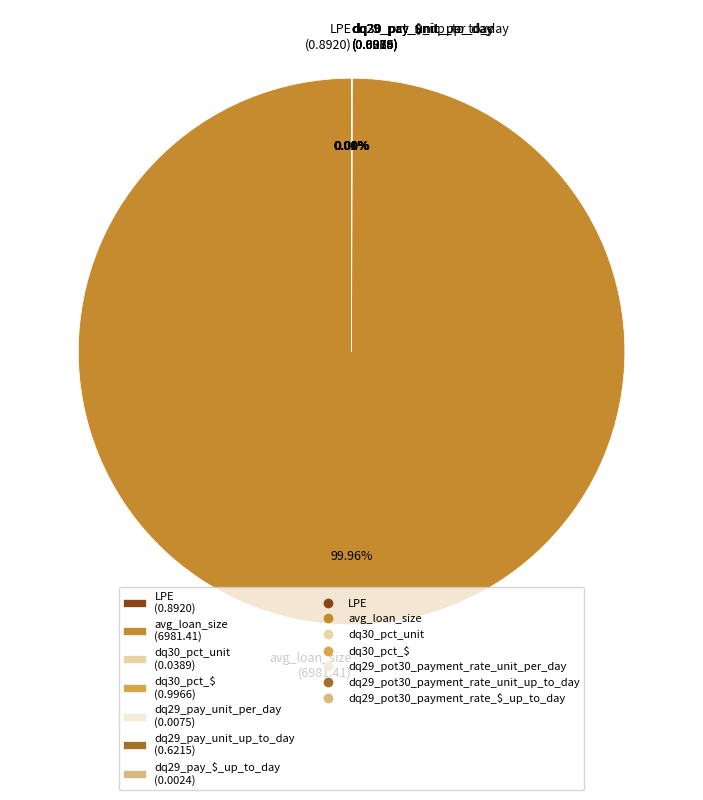

Is there a majority slice in this chart?

Yes